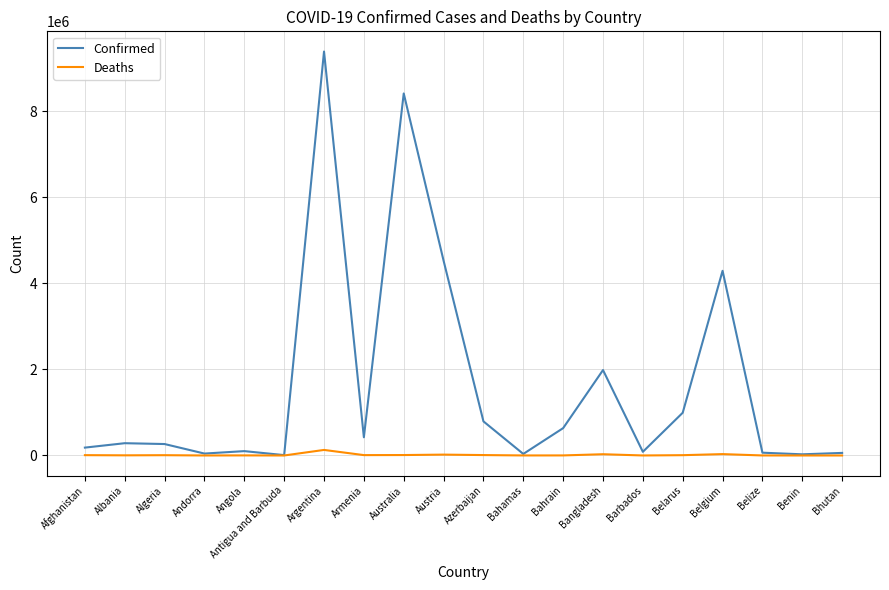

What is the maximum value shown in the chart?

9394326